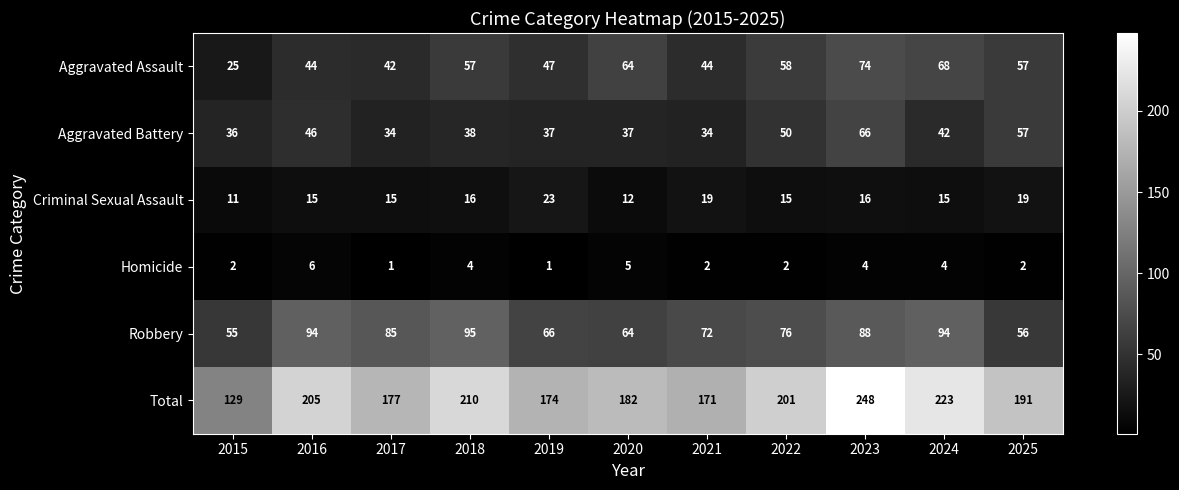

What is the sum of all Criminal Sexual Assault values?

176